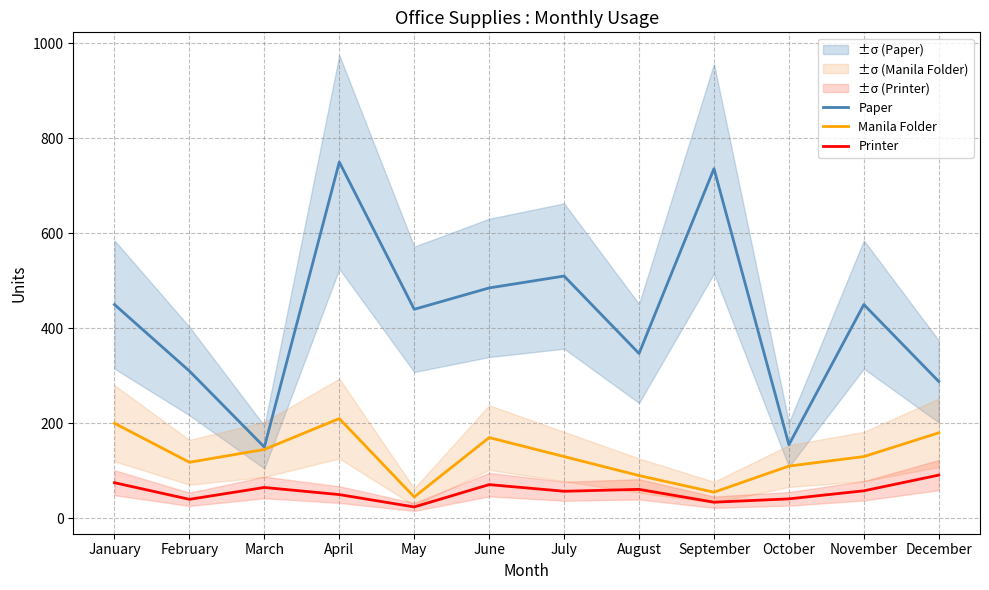

What is the difference between the maximum and second lowest values in the Manila Folder series?

155